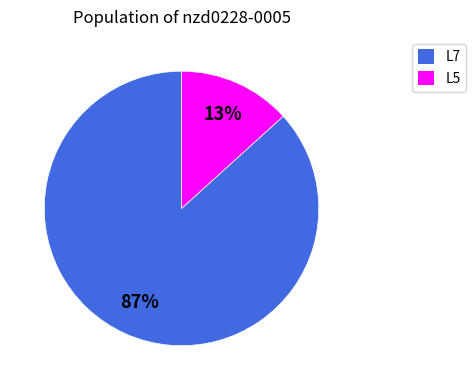

Combined, do L7 and L5 account for over 50%?

Yes